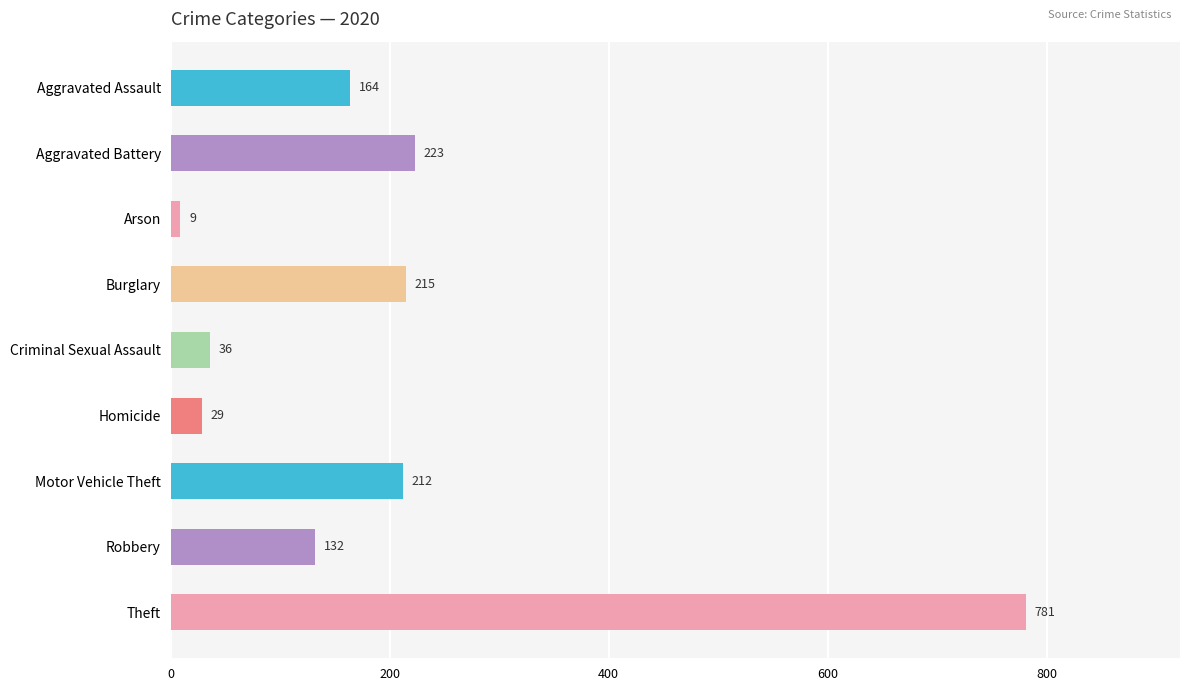

What position from the bottom is Homicide?

4